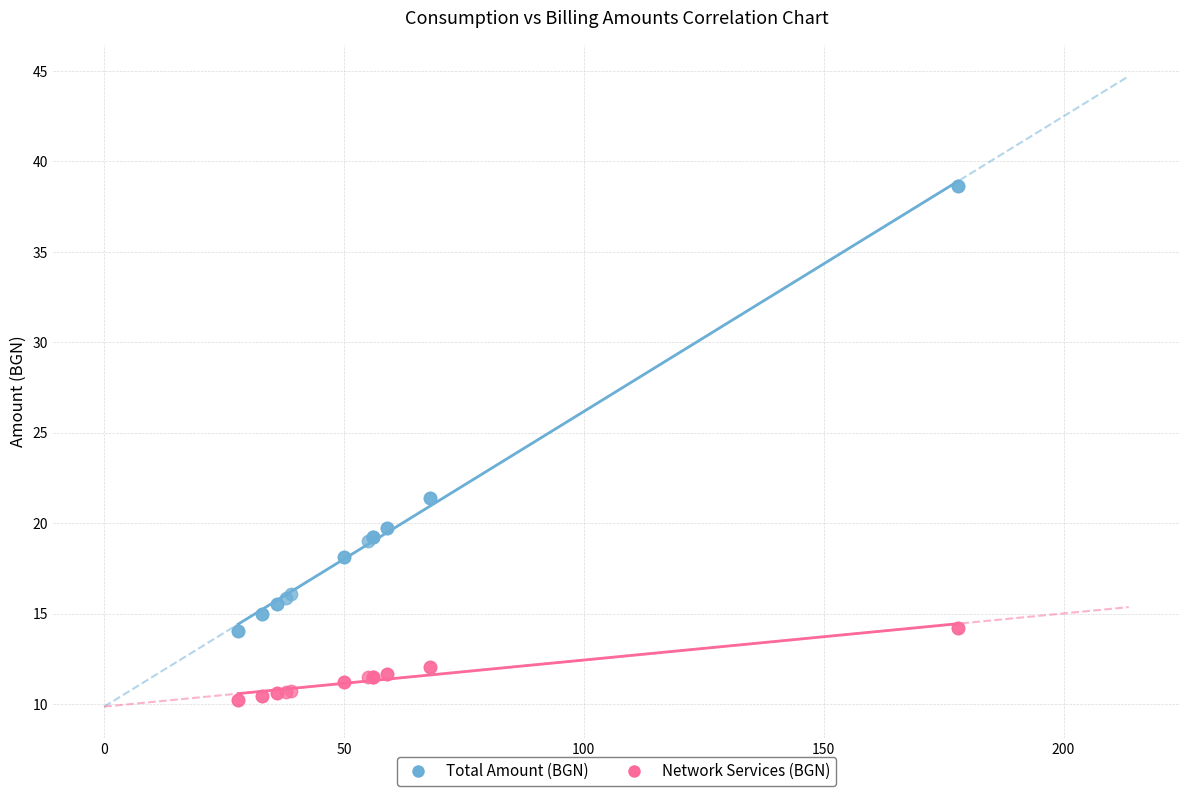

Which series has the widest spread of Y values?

Total Amount (BGN)